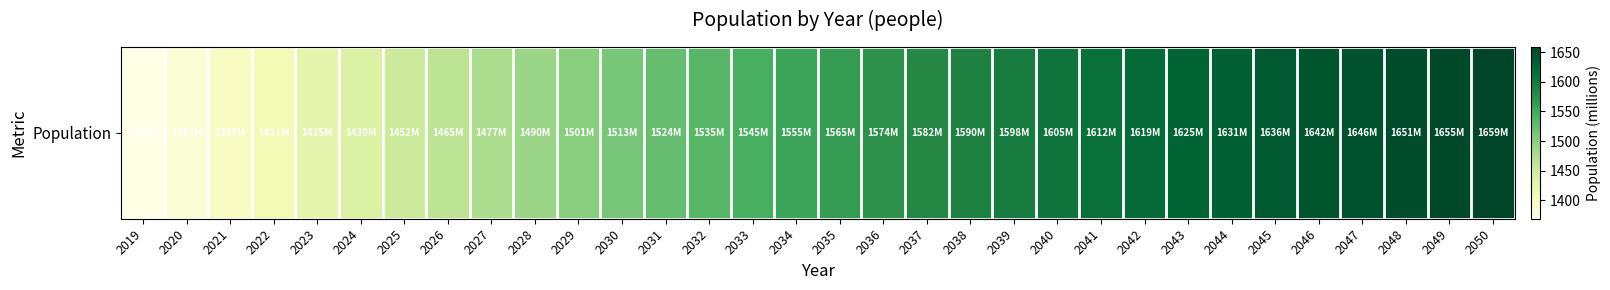

What is the greatest value displayed?

1659.0